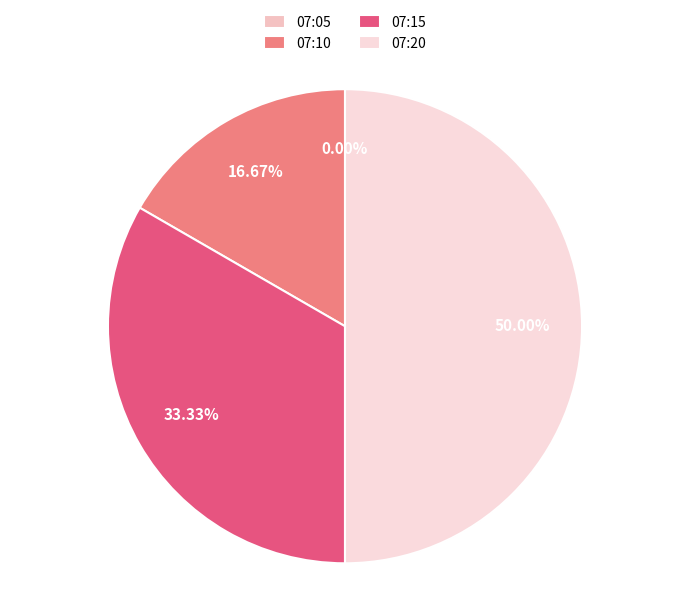

Count the number of slices in the pie.

4